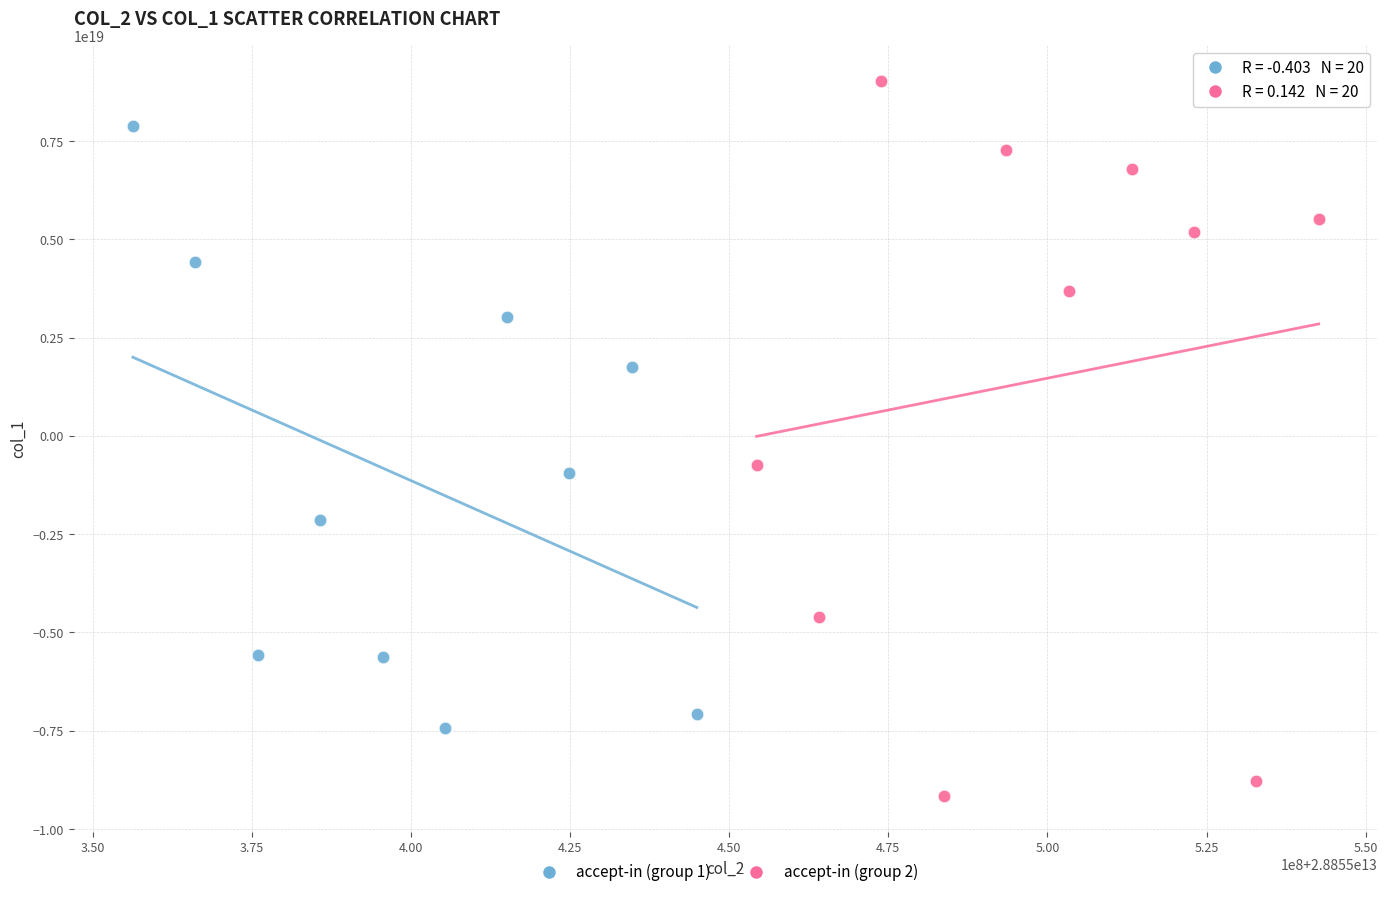

Which series reaches the minimum Y coordinate?

accept-in (group 2)